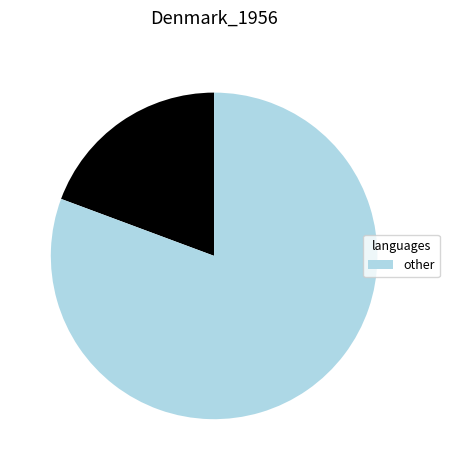

Is there a majority slice in this chart?

Yes